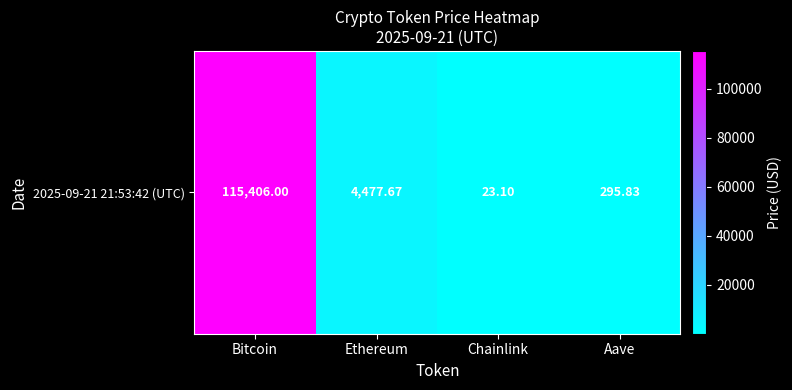

List the labels in order of value, largest first.

Bitcoin, Ethereum, Aave, Chainlink